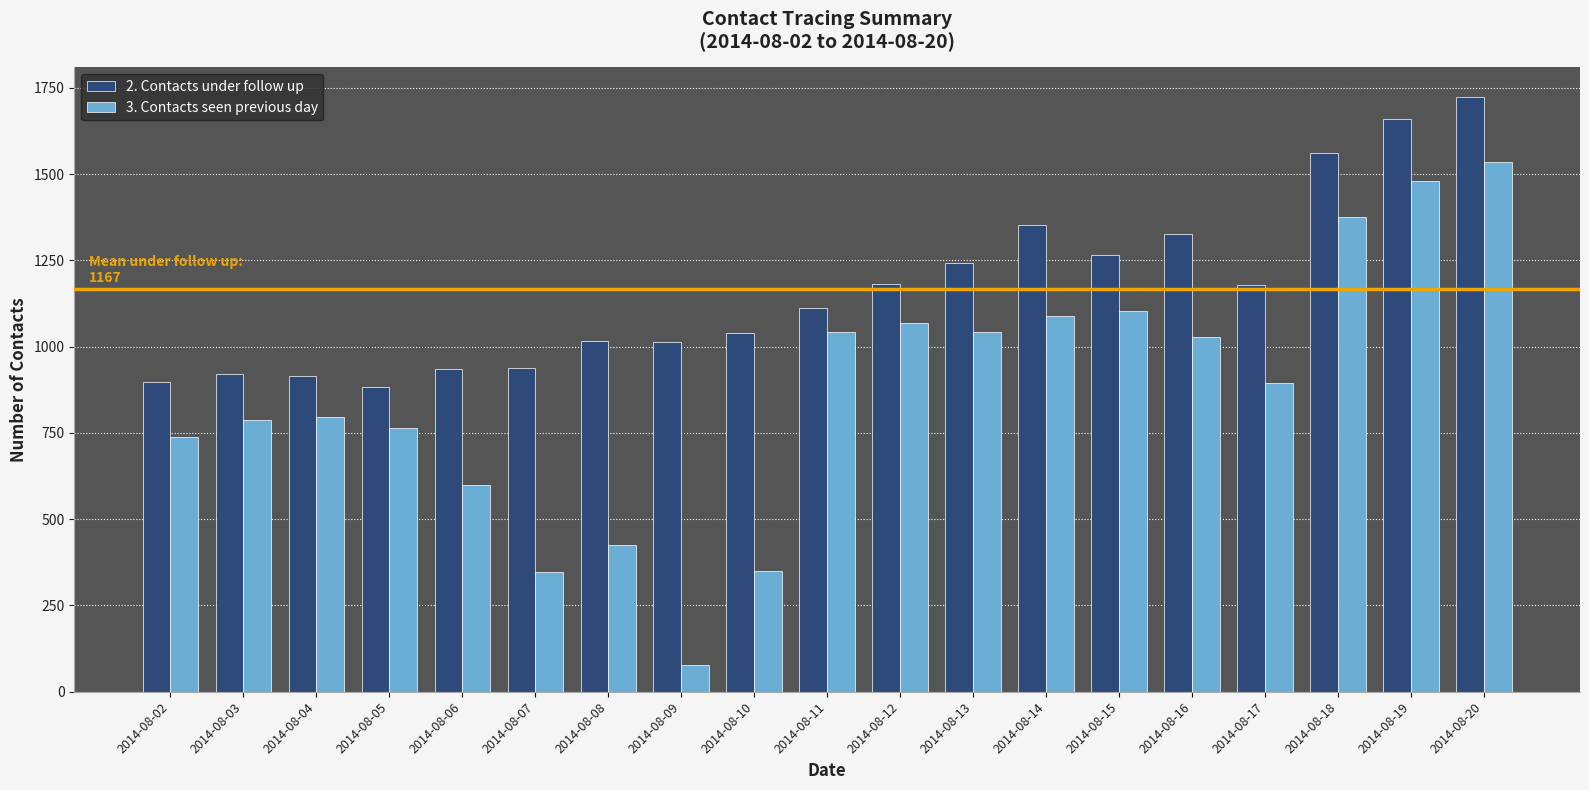

What is the average value of the 3. Contacts seen previous day series?

871